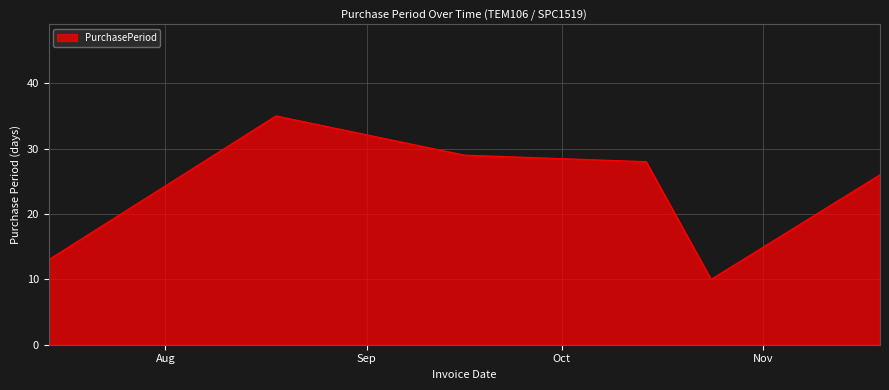

True or false: there are more than 0 points higher than both neighbors.

True